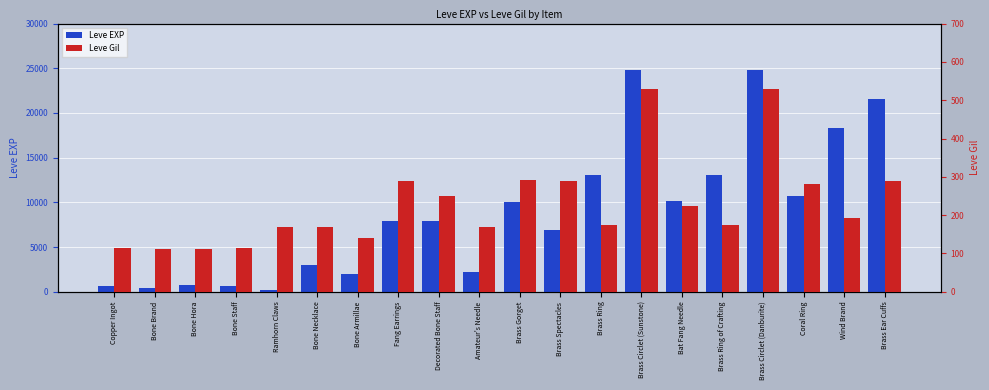

Which category has the highest value in the Leve Gil series?

Brass Circlet (Sunstone)